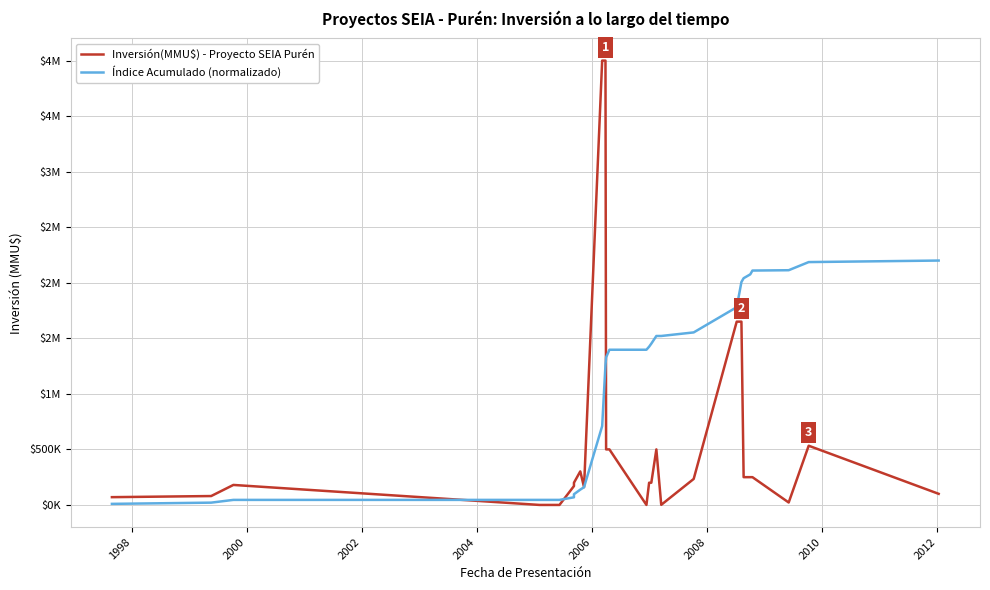

True or false: Índice Acumulado (normalizado) and Inversión(MMU$) - Proyecto SEIA Purén cross at least once.

True